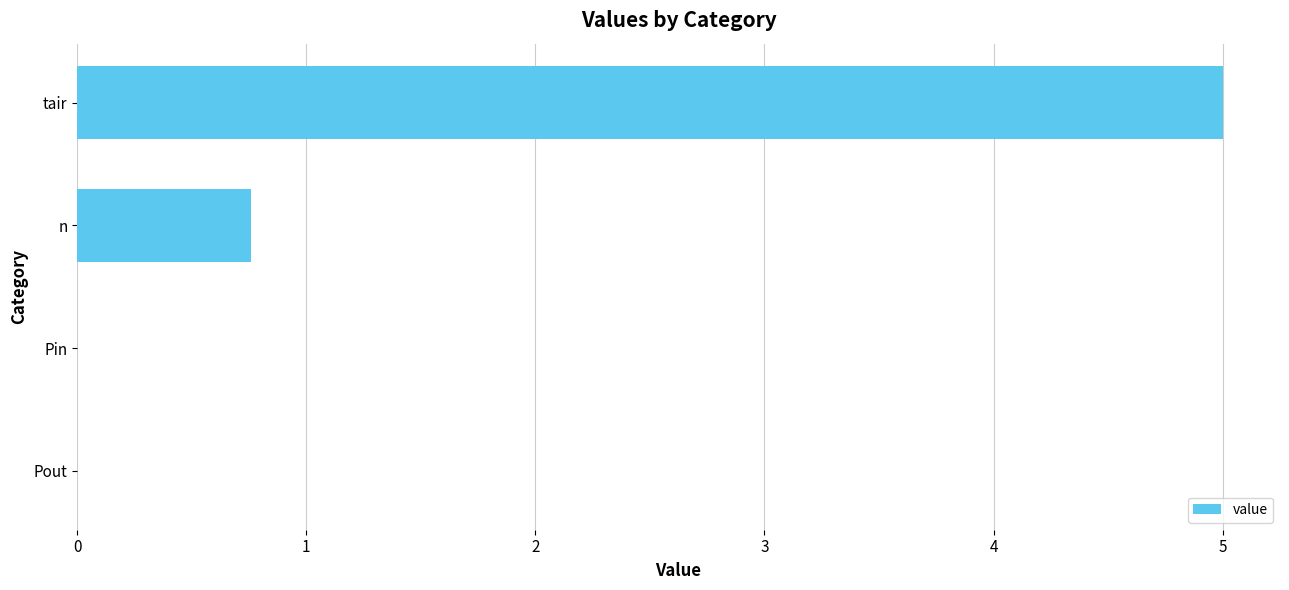

What is the greatest value displayed?

5.0